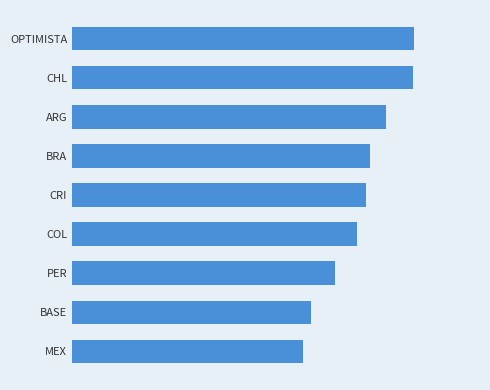

Rank the categories by value from highest to lowest.

OPTIMISTA, CHL, ARG, BRA, CRI, COL, PER, BASE, MEX